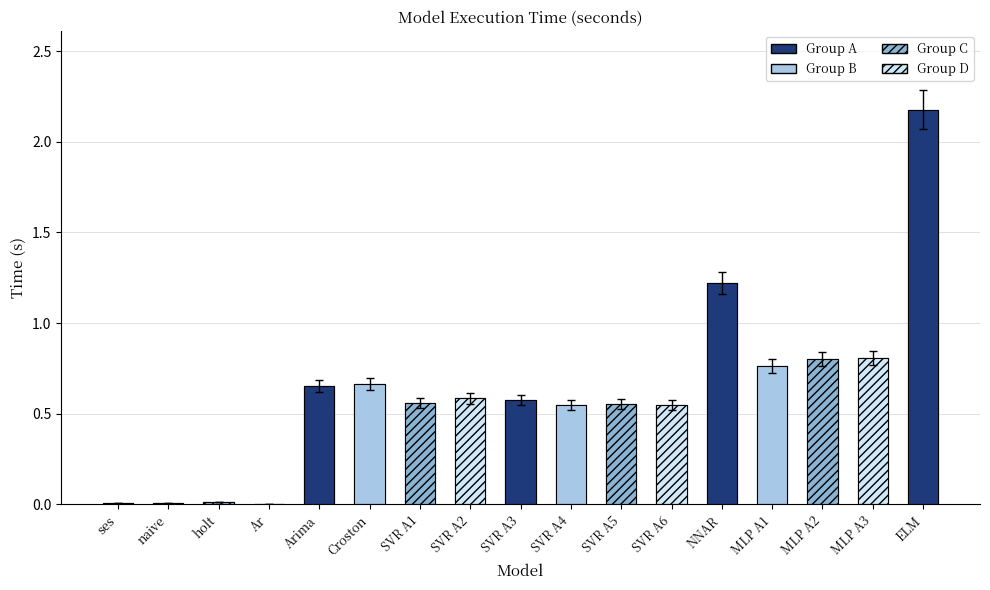

What is the label of the 9th bar from the right?

SVR A3